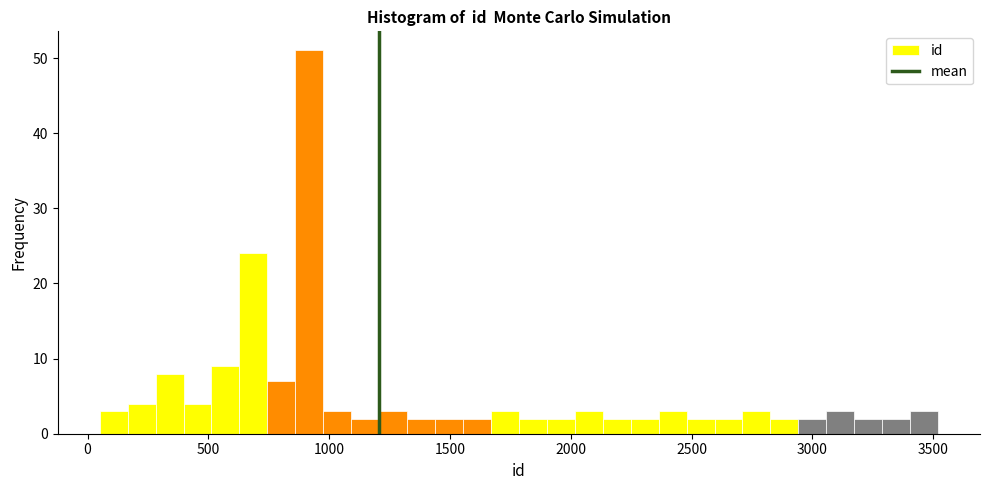

Around what value on the x-axis is the tallest bar? Give the approximate position of its centre, as read against the axis.

900